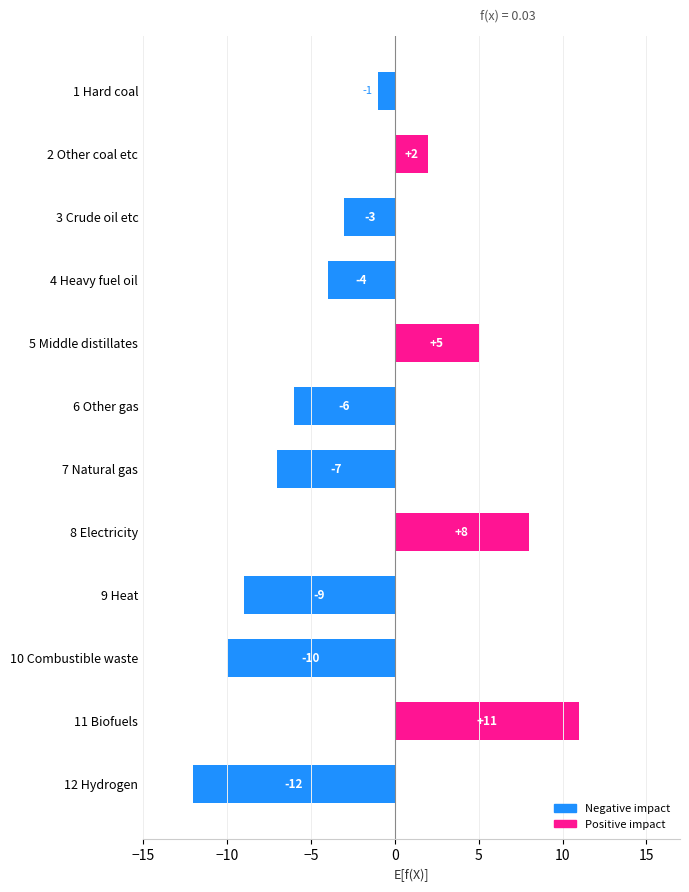

Reading bottom to top, list all the values displayed in this chart.

-12	11	-10	-9	8	-7	-6	5	-4	-3	2	-1